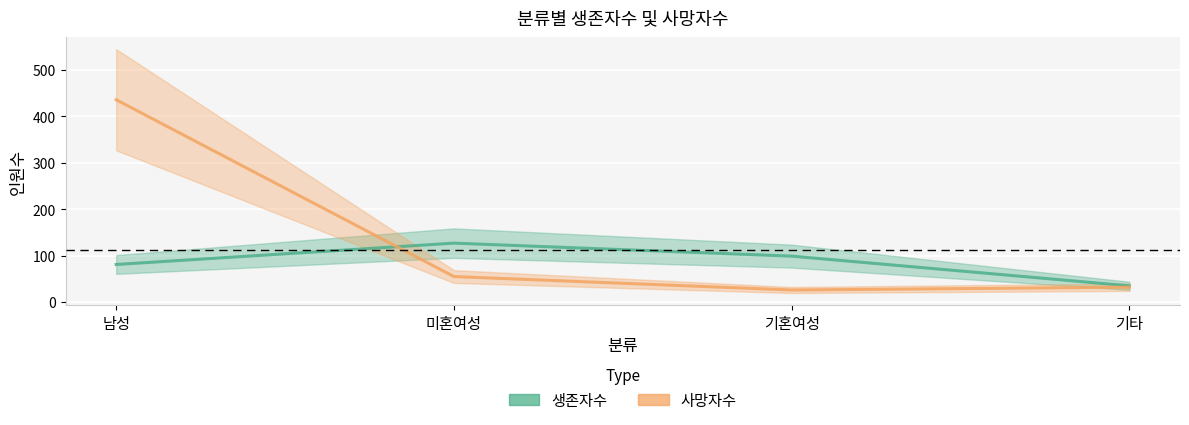

Rank the series by their maximum value, from lowest to highest.

생존자수, 사망자수